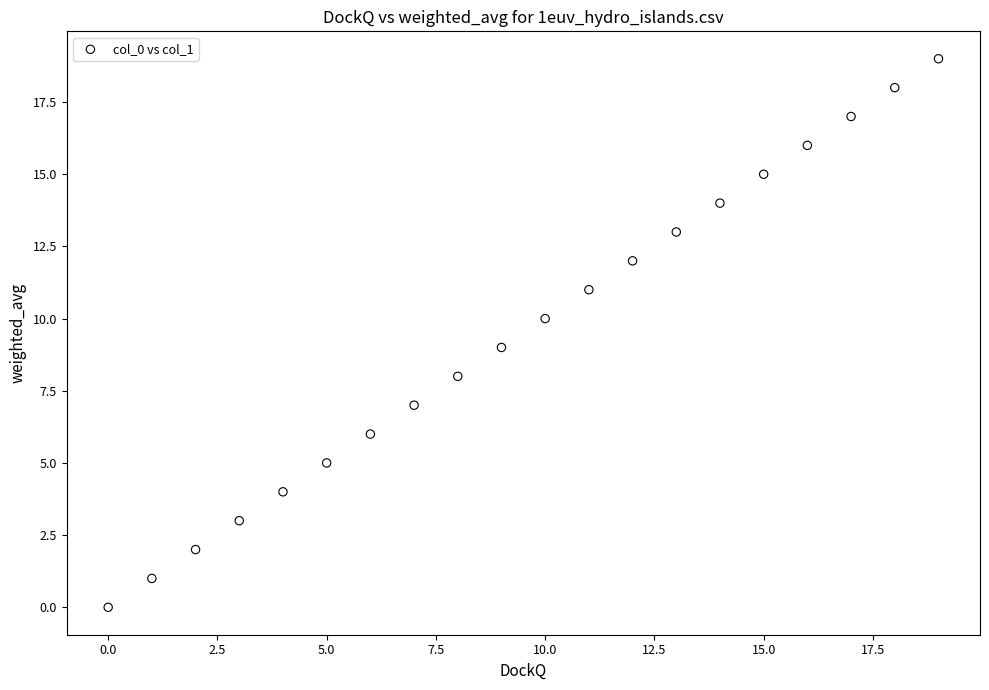

What is the range of Y values (max minus min)?

19